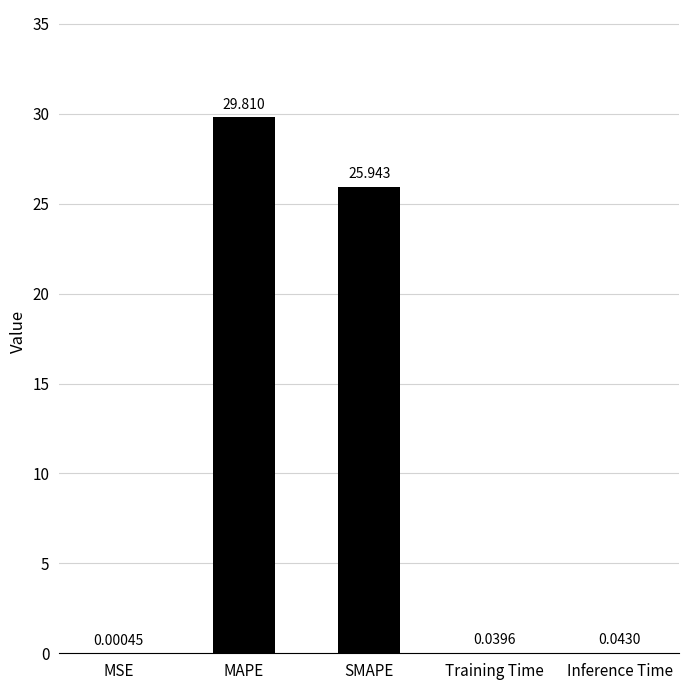

What is the sum of the values at MAPE and MSE?

29.8